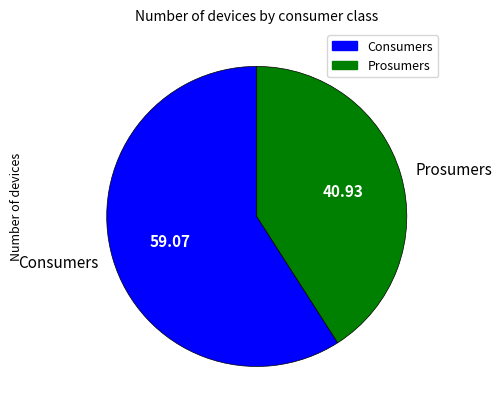

Is the sum of Consumers and Prosumers greater than half?

Yes